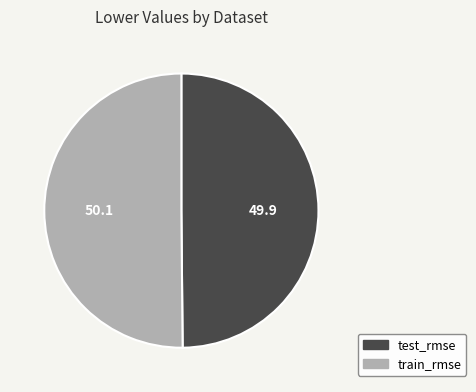

The test_rmse slice represents 55% of the pie. True or false?

False